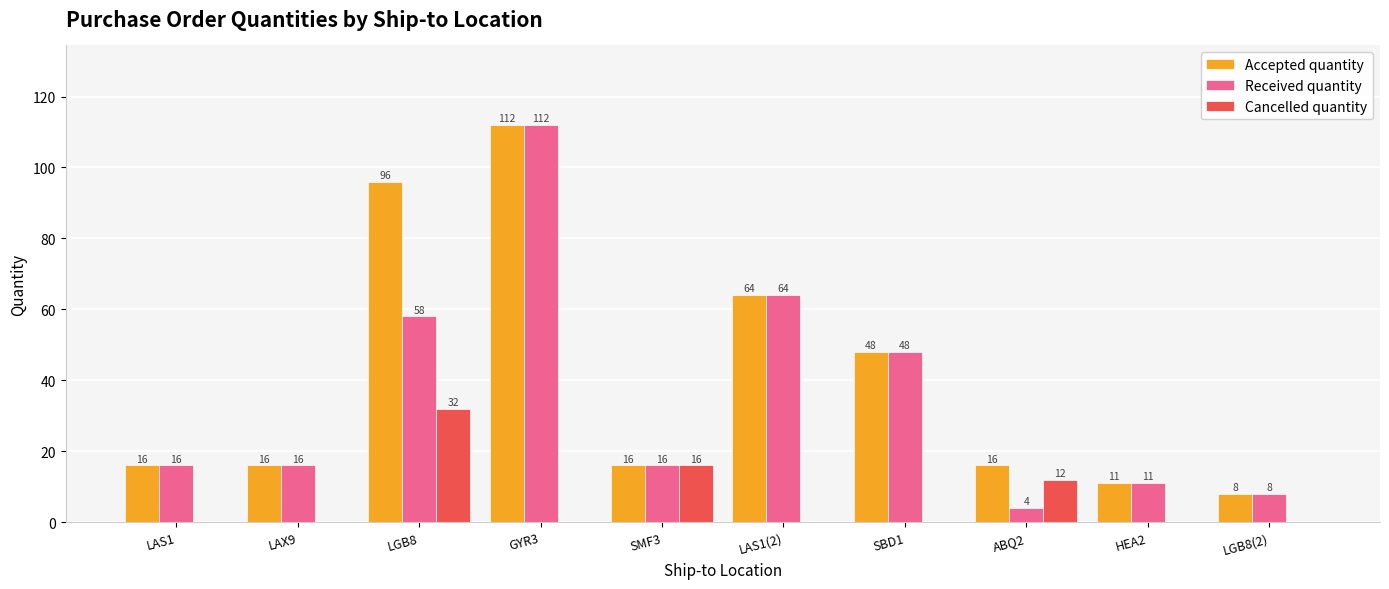

Does the chart contain stacked bars?

No